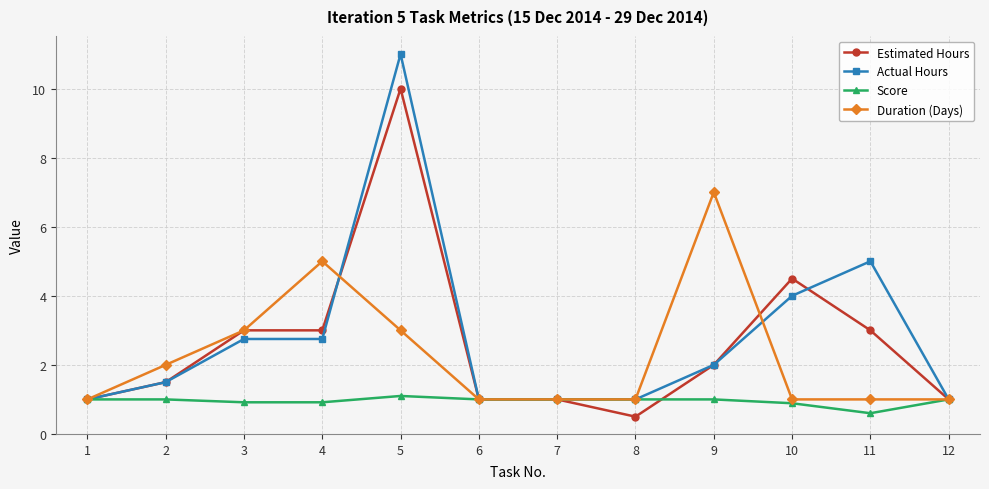

True or false: Duration (Days) has more than 1 points higher than both neighbors.

True